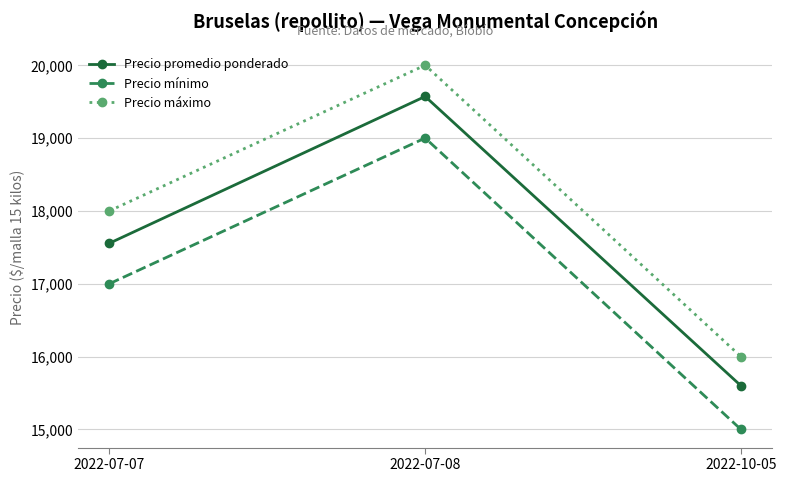

What value does the Precio máximo series have at 2022-10-05?

16000